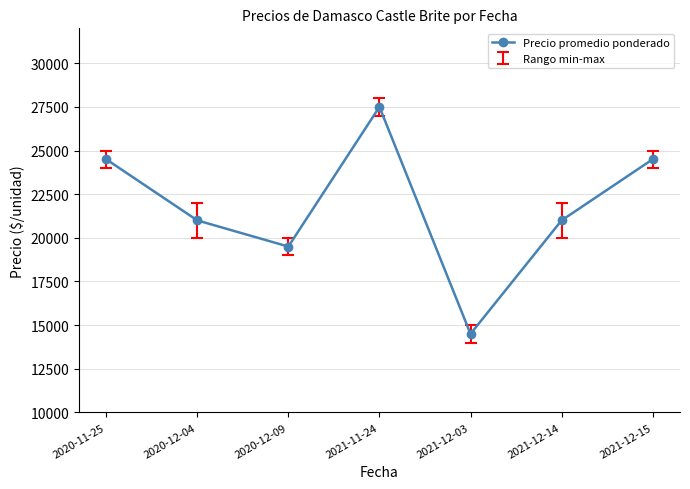

Does the chart have visible grid lines?

Yes